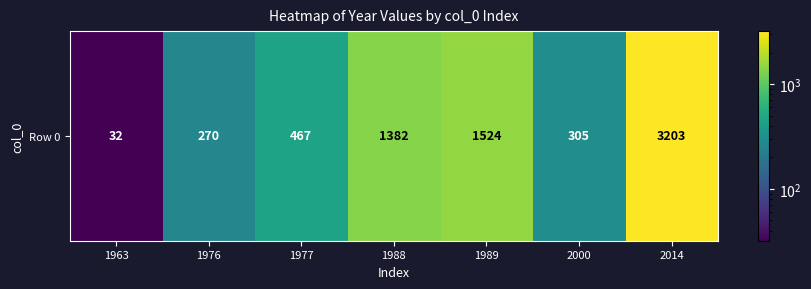

What is the sum of all values?

7183